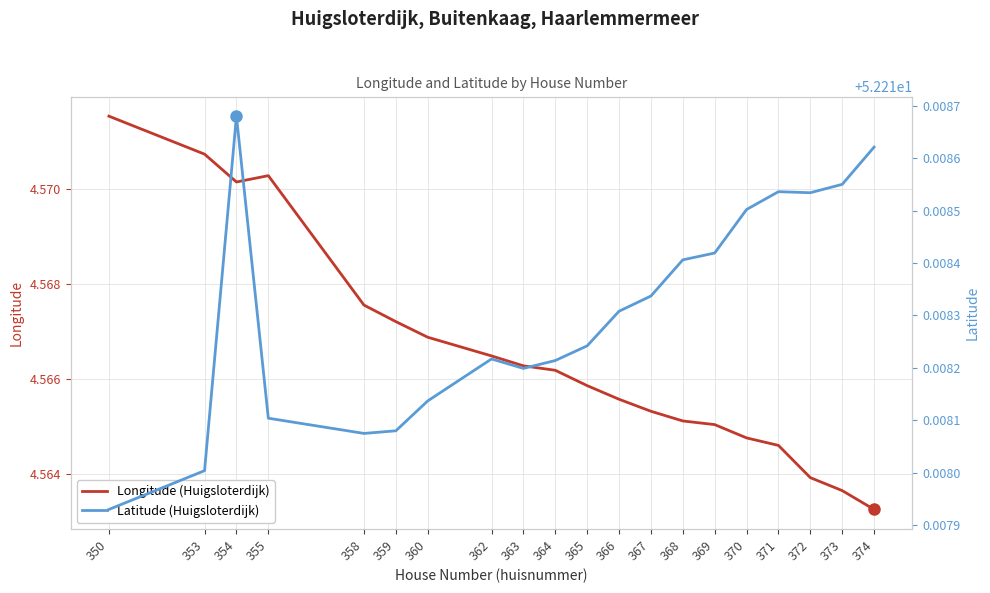

What is the value of the longitude point at the 2nd from the left?

4.6